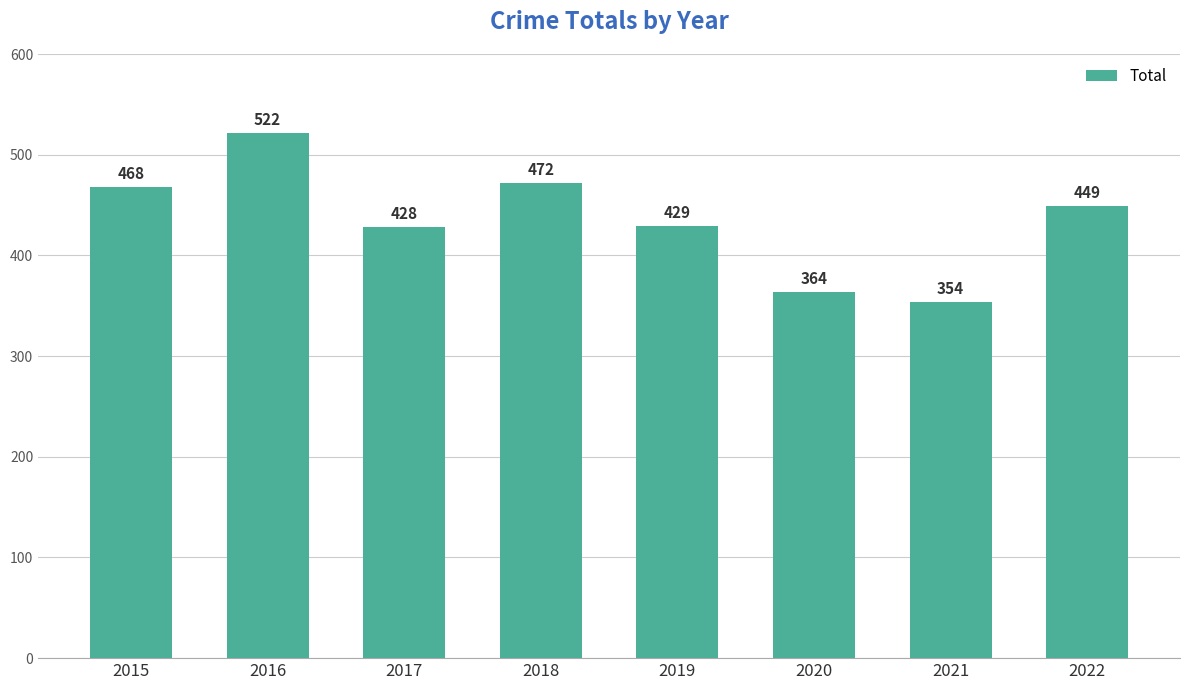

Which has a higher value, 2022 or 2019?

2022